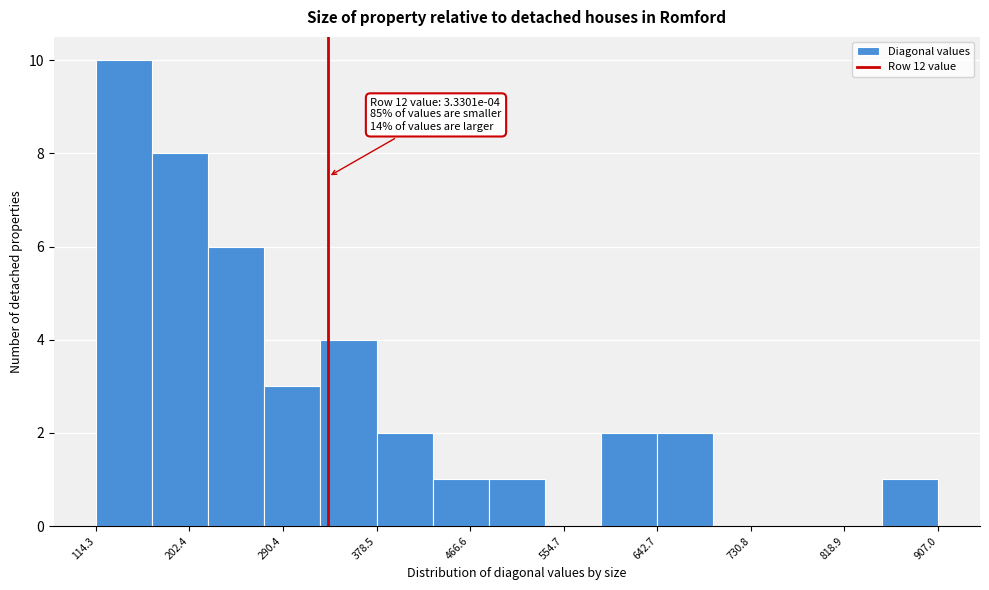

Which range on the x-axis has the tallest bar?

110 to 170